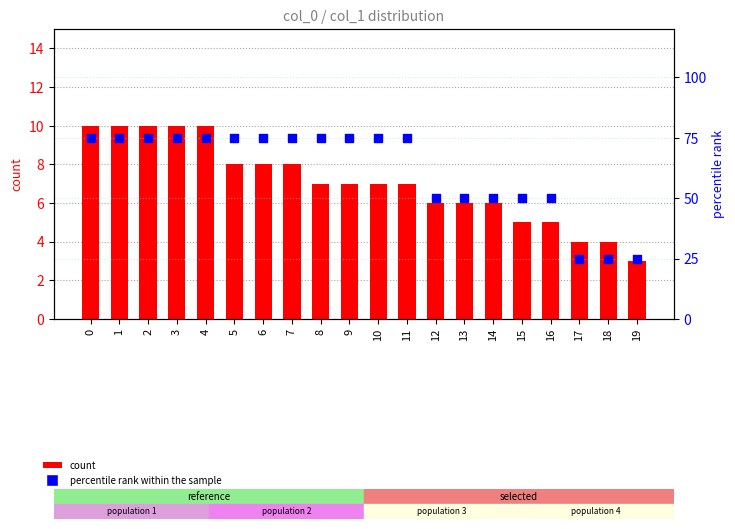

What are all the series names shown in the legend?

count, percentile rank within the sample